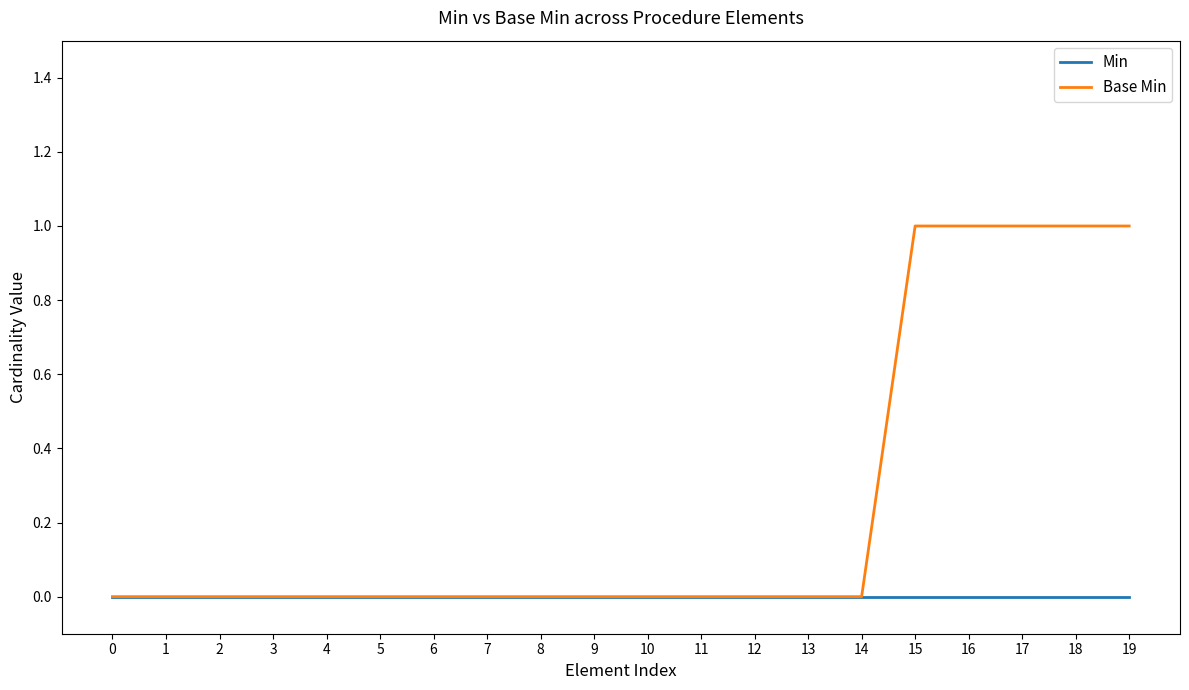

Between 7 and 19, which series saw the biggest shift?

Base Min